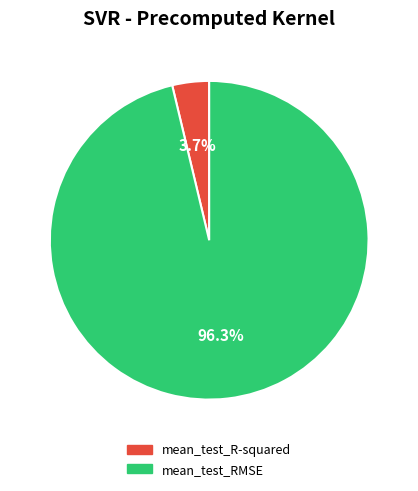

To the nearest percent, what is the average slice percentage?

50%